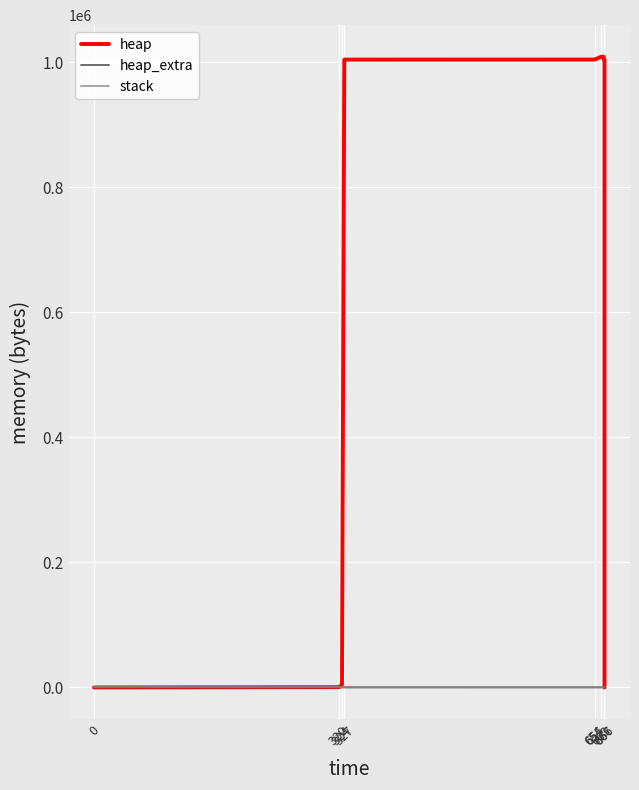

The value of heap_extra at 667 is 0. True or false?

True